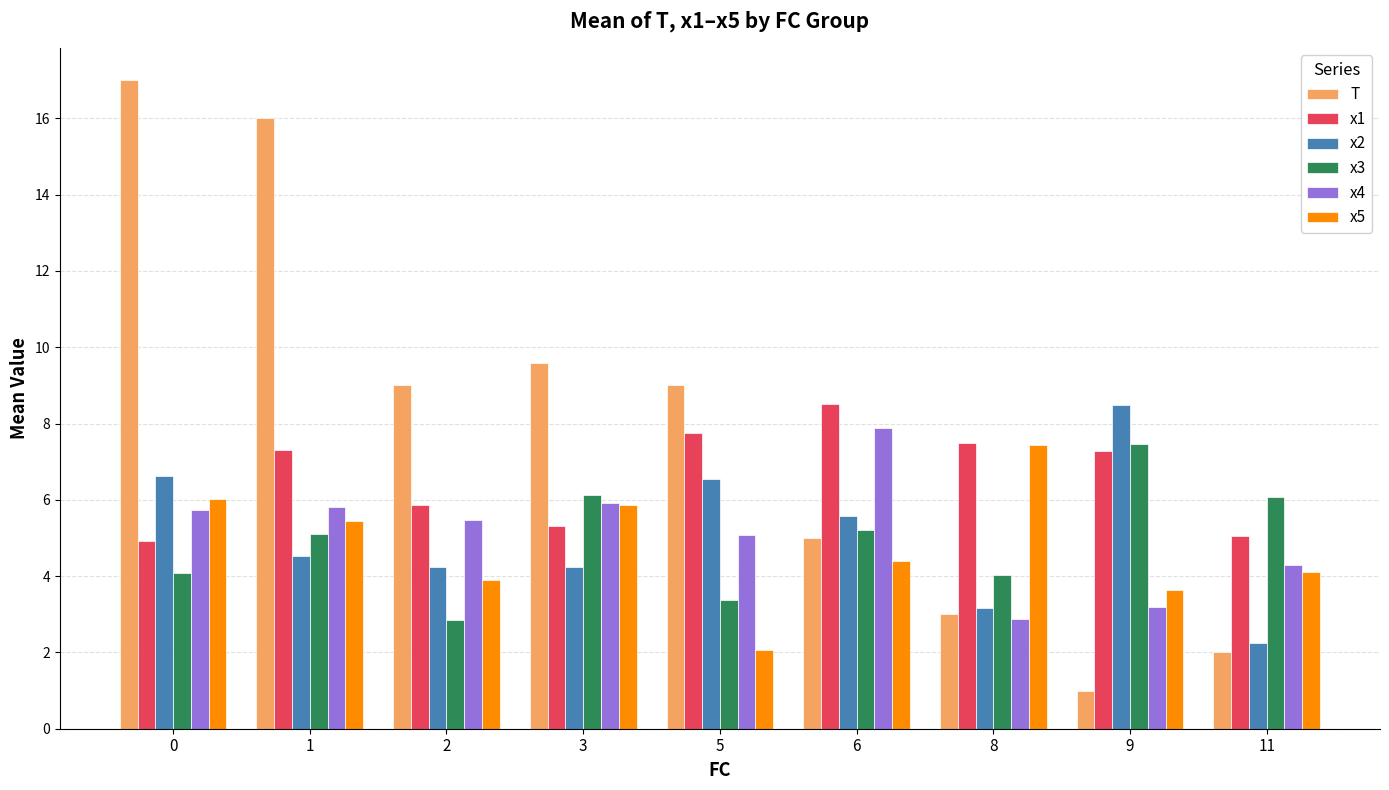

Are the bars grouped side by side (vs. stacked)?

Yes